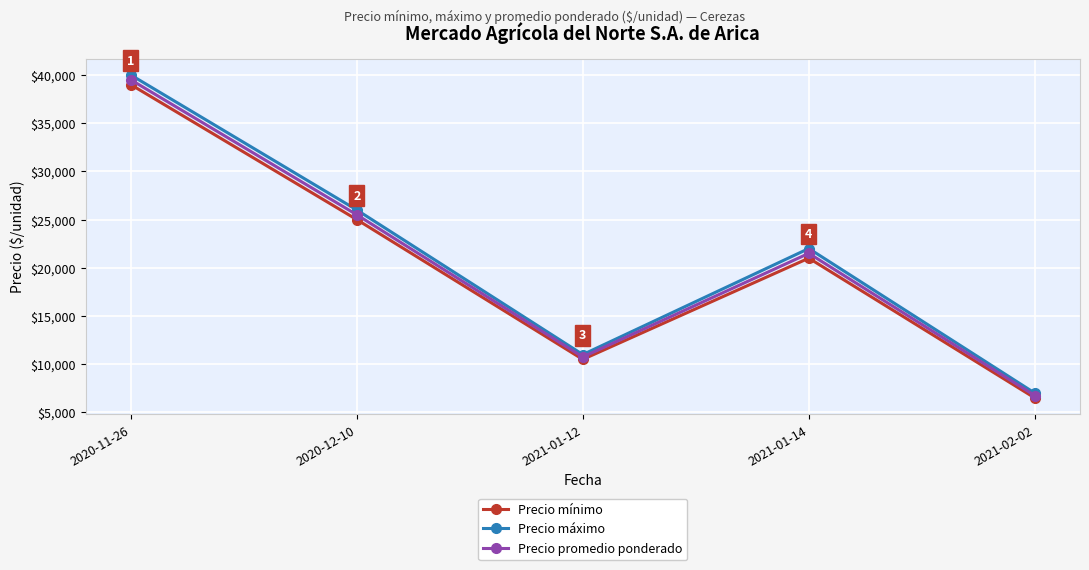

In Precio mínimo, how many points are lower than both neighbors (excluding endpoints)?

1